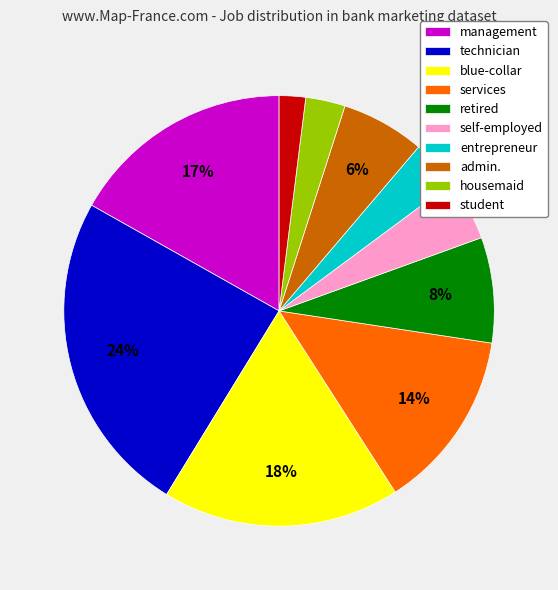

Does any single category account for the majority?

No